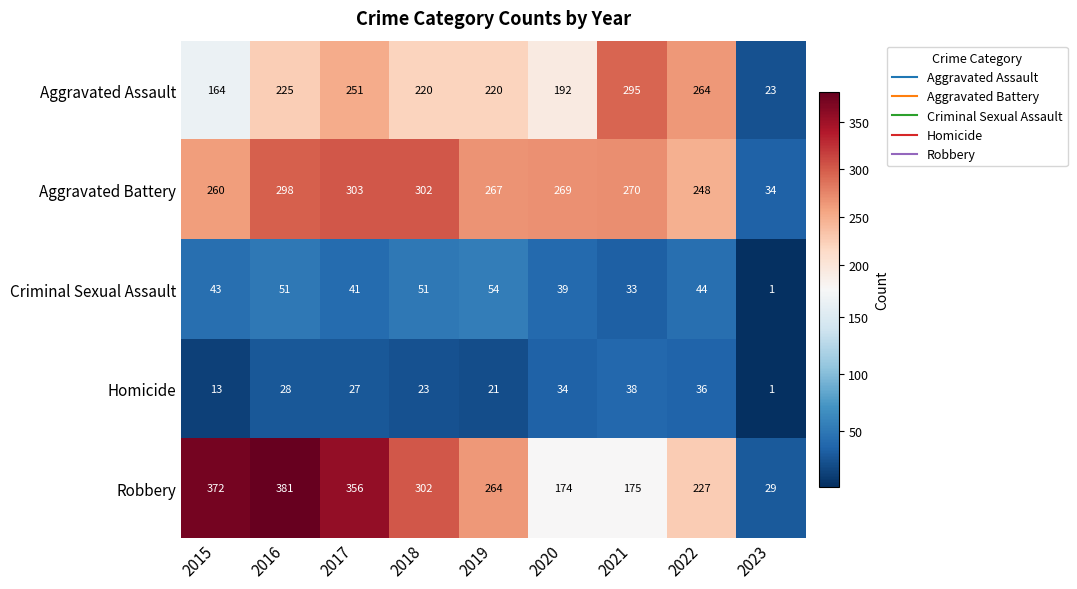

What is the greatest value displayed?

381